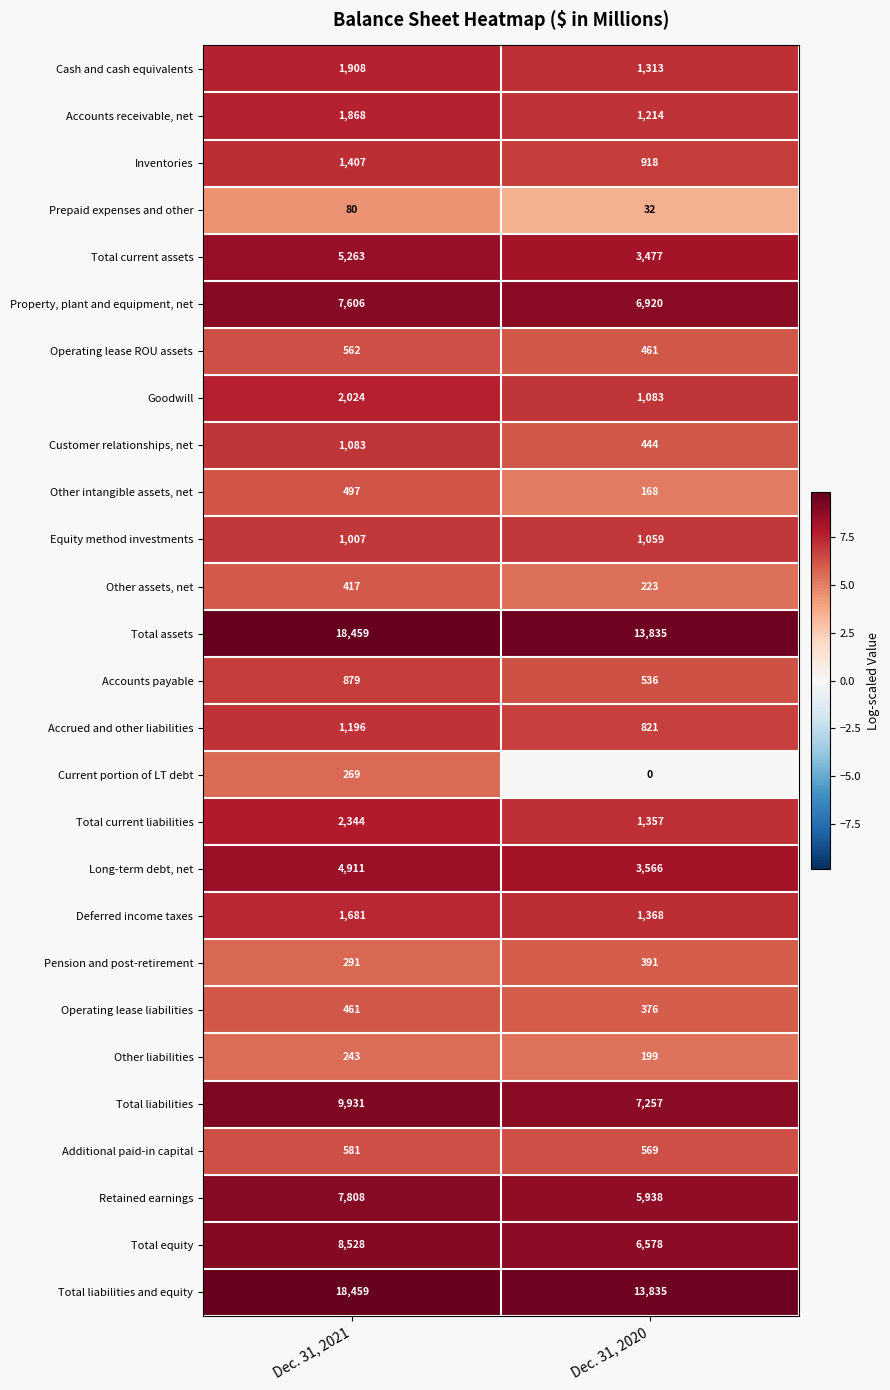

What is the spread (max minus min) of values at Dec. 31, 2021?

18379